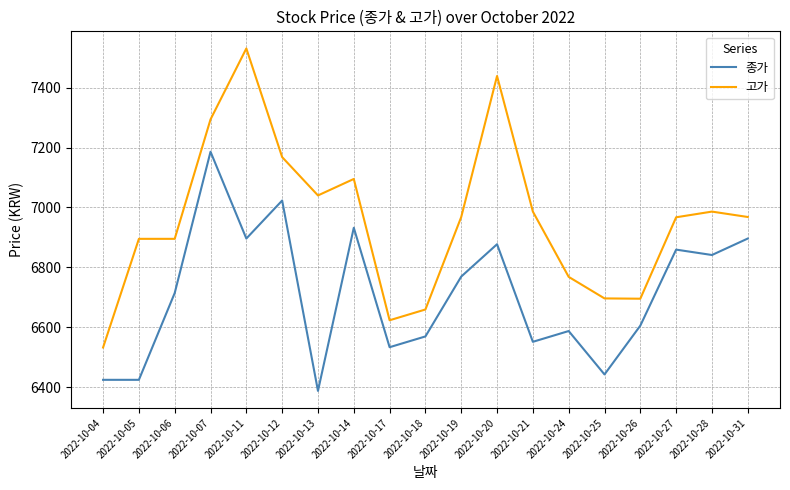

What is the greatest value displayed?

7531